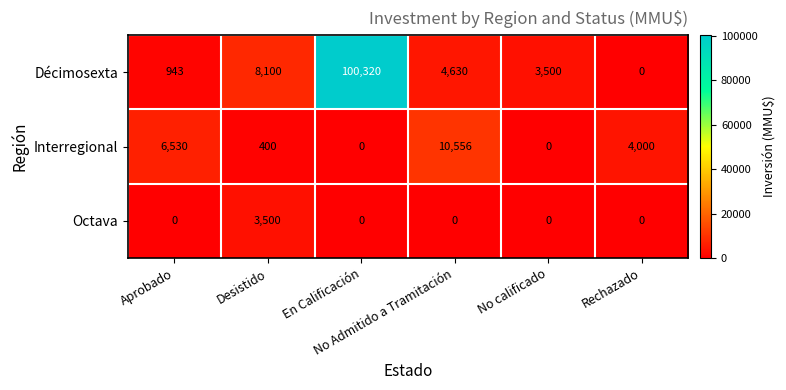

Rank the series by their average value, from highest to lowest.

Décimosexta, Interregional, Octava